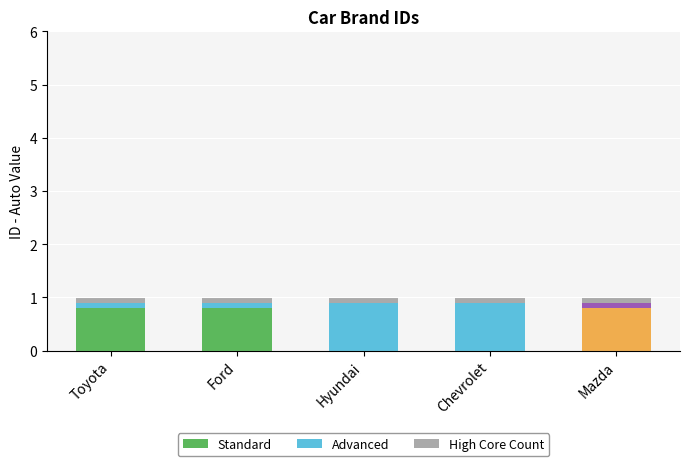

At how many categories does at least one series exceed 0?

5